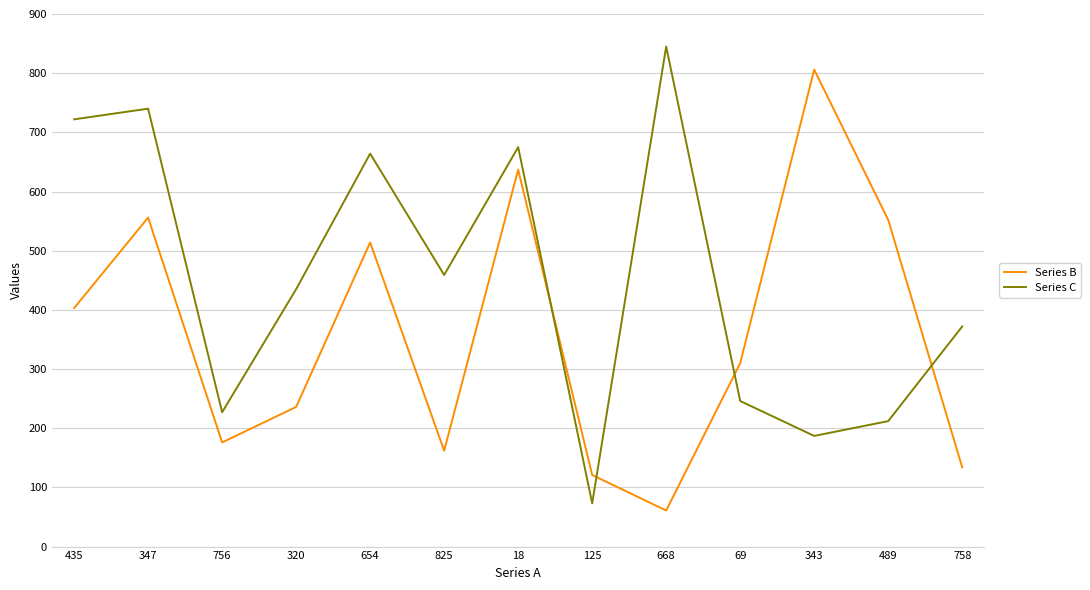

What value does the Series C series have at 18?

675